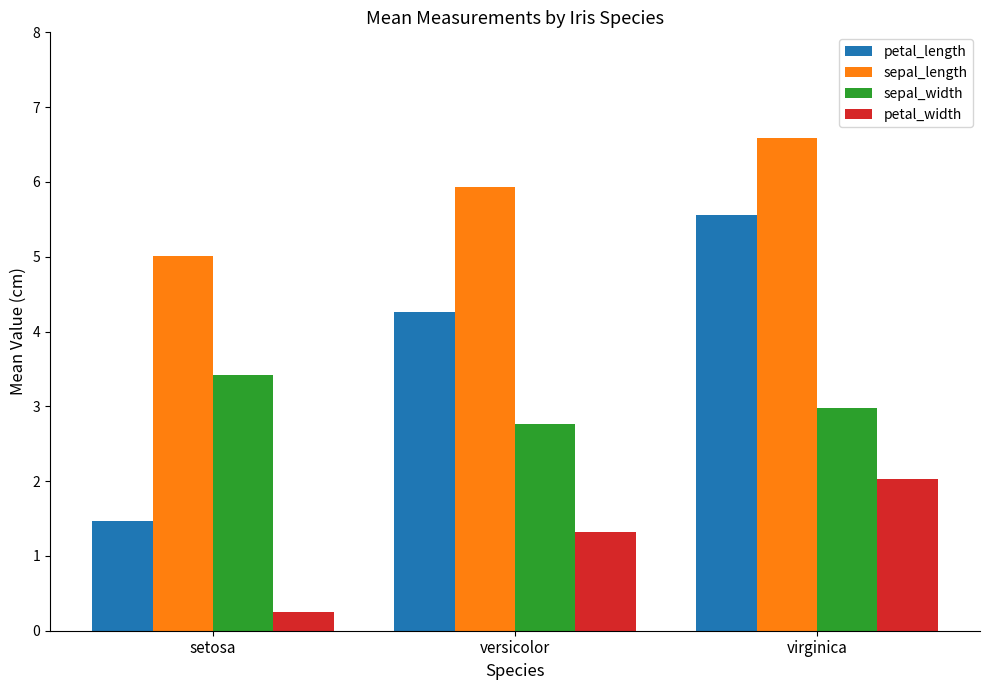

At which label is sepal_length closest to 5?

setosa